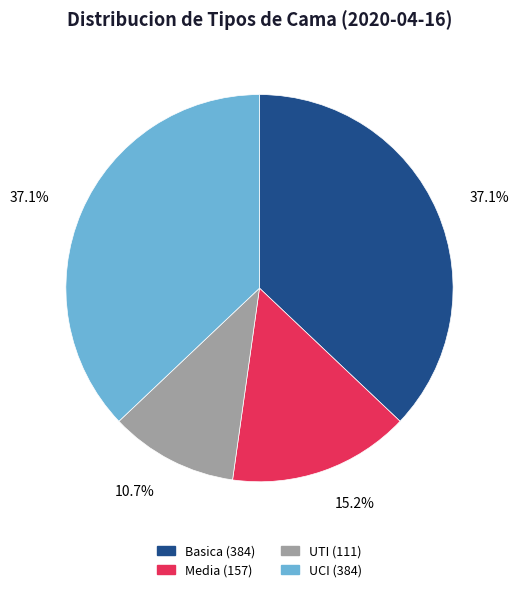

To the nearest percent, what portion does Media represent?

15%